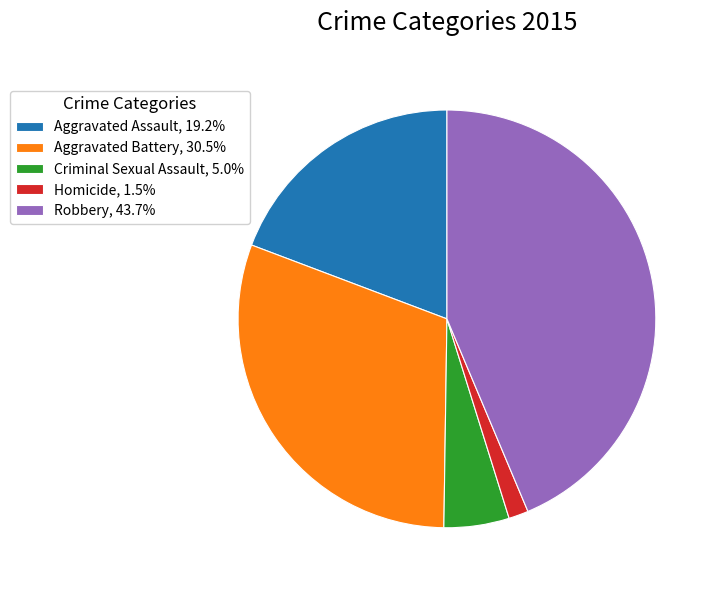

Does any single category account for the majority?

No